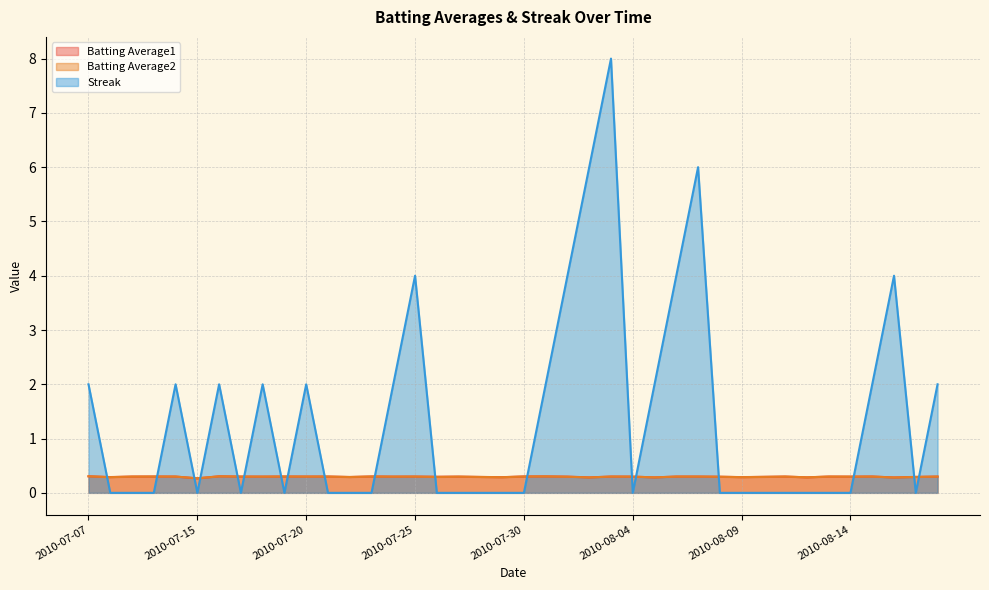

Reading right to left, extract all data points from this chart.

Batting Average1: 0.3	0.3	0.3	0.3	0.3	0.3	0.3	0.3	0.3	0.3	0.3	0.3	0.3	0.3	0.3	0.3	0.3	0.3	0.3	0.3	0.3	0.3	0.3	0.3	0.3	0.3	0.3	0.3	0.3	0.3	0.3	0.3	0.3	0.3	0.3	0.3	0.3	0.3	0.3	0.3
Batting Average2: 0.3	0.3	0.3	0.3	0.3	0.3	0.3	0.3	0.3	0.3	0.3	0.3	0.3	0.3	0.3	0.3	0.3	0.3	0.3	0.3	0.3	0.3	0.3	0.3	0.3	0.3	0.3	0.3	0.3	0.3	0.3	0.3	0.3	0.3	0.3	0.3	0.3	0.3	0.3	0.3
Streak: 2.0	0.0	4.0	2.0	0.0	0.0	0.0	0.0	0.0	0.0	0.0	6.0	4.0	2.0	0.0	8.0	6.0	4.0	2.0	0.0	0.0	0.0	0.0	0.0	4.0	2.0	0.0	0.0	0.0	2.0	0.0	2.0	0.0	2.0	0.0	2.0	0.0	0.0	0.0	2.0